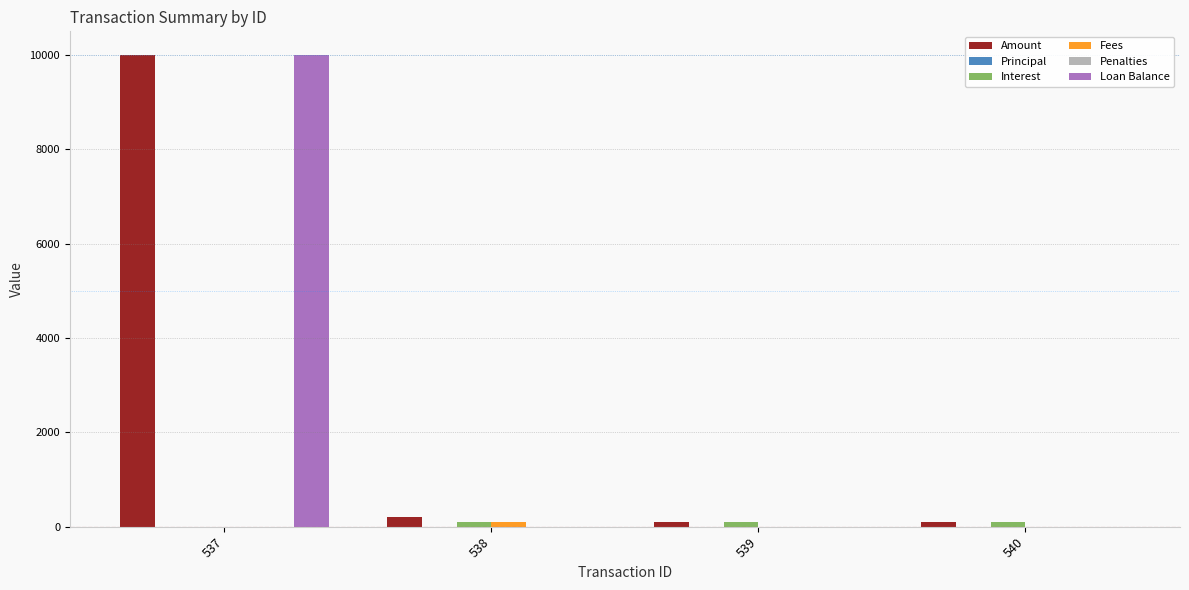

What are all the series names shown in the legend?

Amount, Principal, Interest, Fees, Penalties, Loan Balance